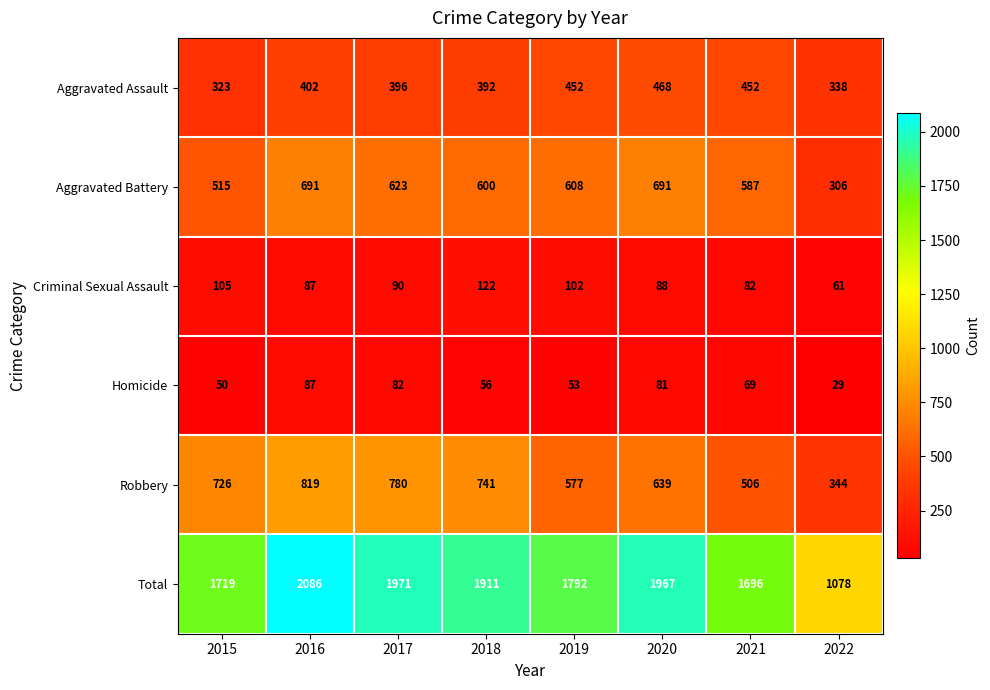

At which category does the chart reach its minimum across all series?

2022